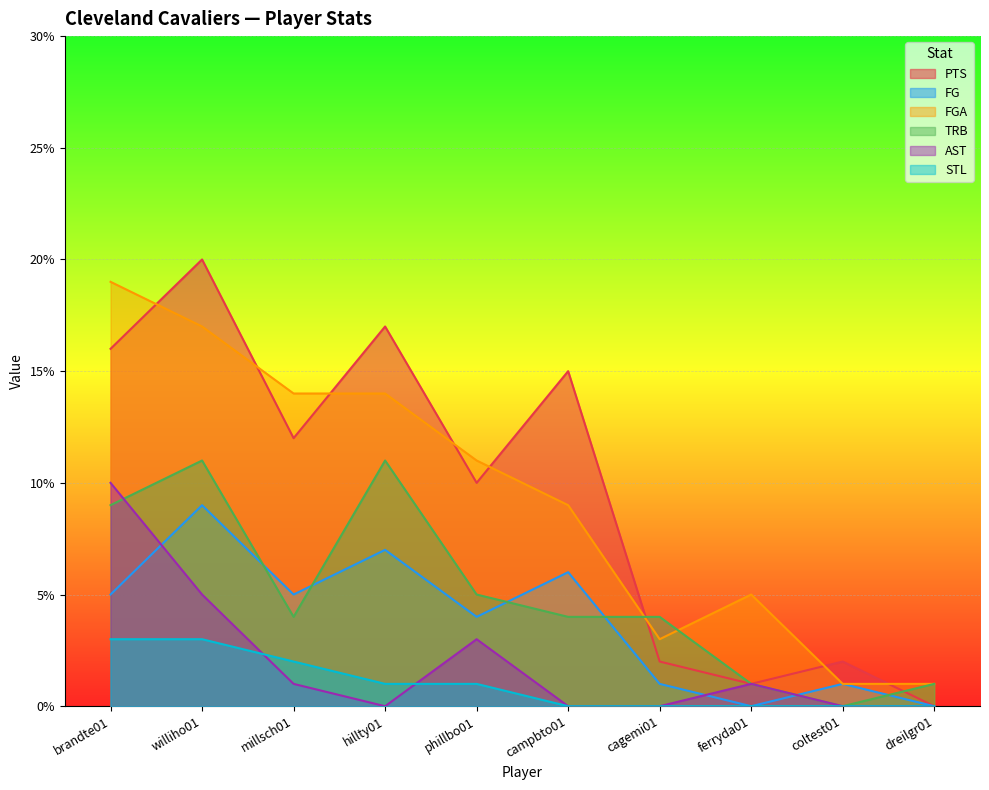

Reading left to right, transcribe all the data shown in this chart.

PTS: 16	20	12	17	10	15	2	1	2	0
FG: 5	9	5	7	4	6	1	0	1	0
FGA: 19	17	14	14	11	9	3	5	1	1
TRB: 9	11	4	11	5	4	4	1	0	1
AST: 10	5	1	0	3	0	0	1	0	0
STL: 3	3	2	1	1	0	0	0	0	0